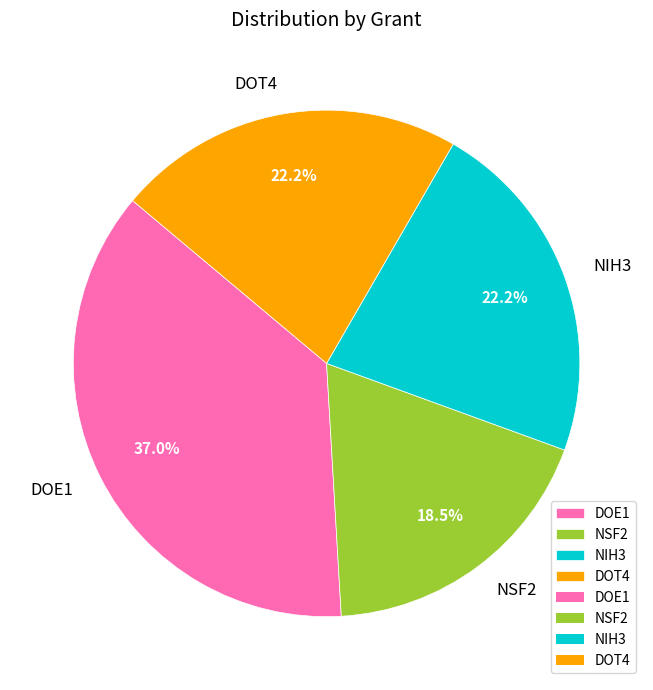

Does NSF2 represent more than half of the total?

No